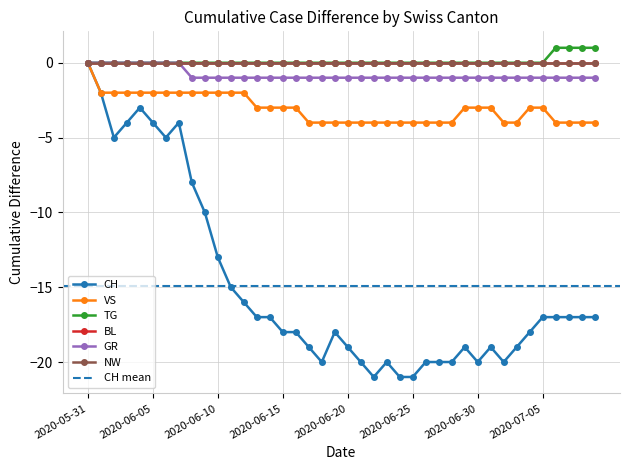

At which label does VS first exceed -3?

2020-05-31